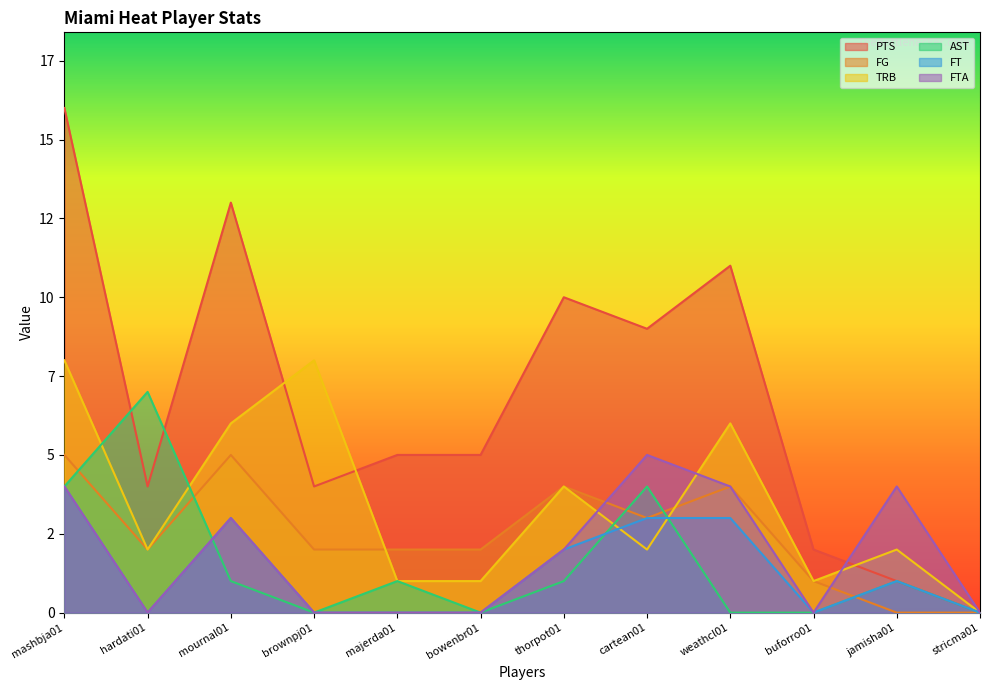

Reading left to right, what are all the values shown in this chart?

PTS: 16	4	13	4	5	5	10	9	11	2	1	0
FG: 5	2	5	2	2	2	4	3	4	1	0	0
TRB: 8	2	6	8	1	1	4	2	6	1	2	0
AST: 4	7	1	0	1	0	1	4	0	0	1	0
FT: 4	0	3	0	0	0	2	3	3	0	1	0
FTA: 4	0	3	0	0	0	2	5	4	0	4	0